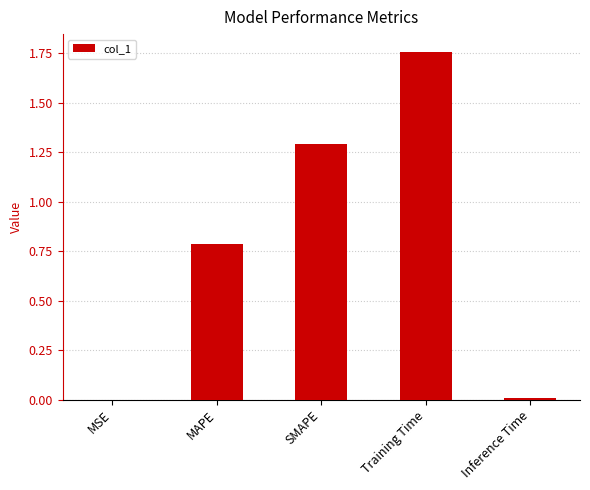

How many data points does each series have?

5